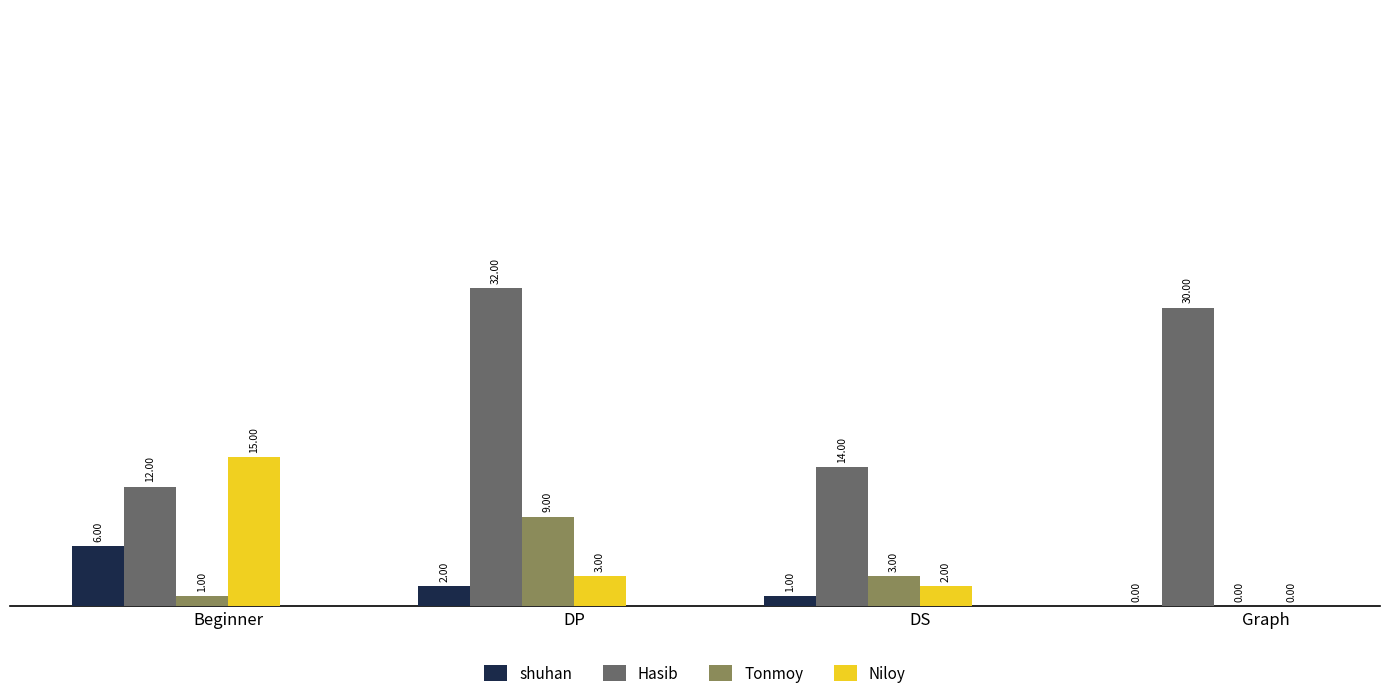

How many positive values does the Tonmoy series have?

3